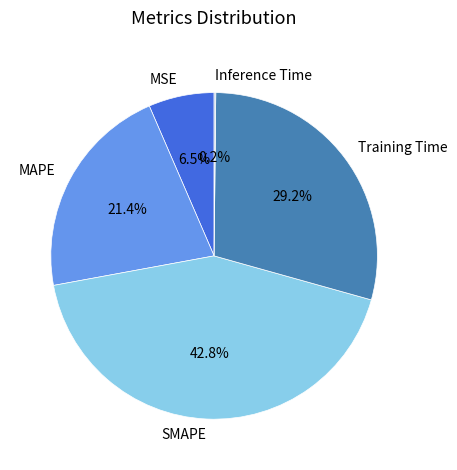

What is the total percentage of MSE and Training Time?

35.7%